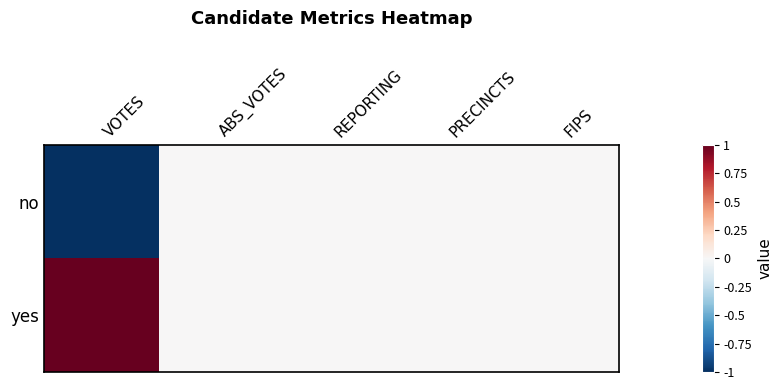

Count the number of data series in this chart.

2